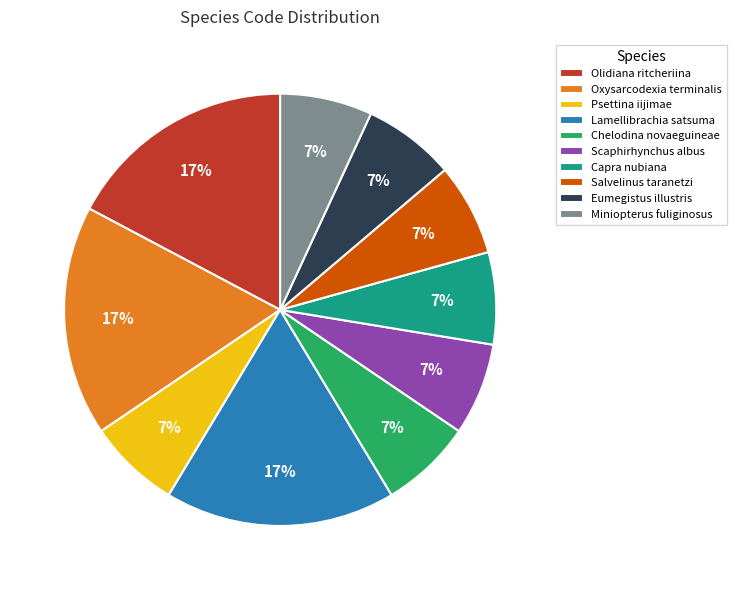

Combined, do Eumegistus illustris and Lamellibrachia satsuma account for over 50%?

No